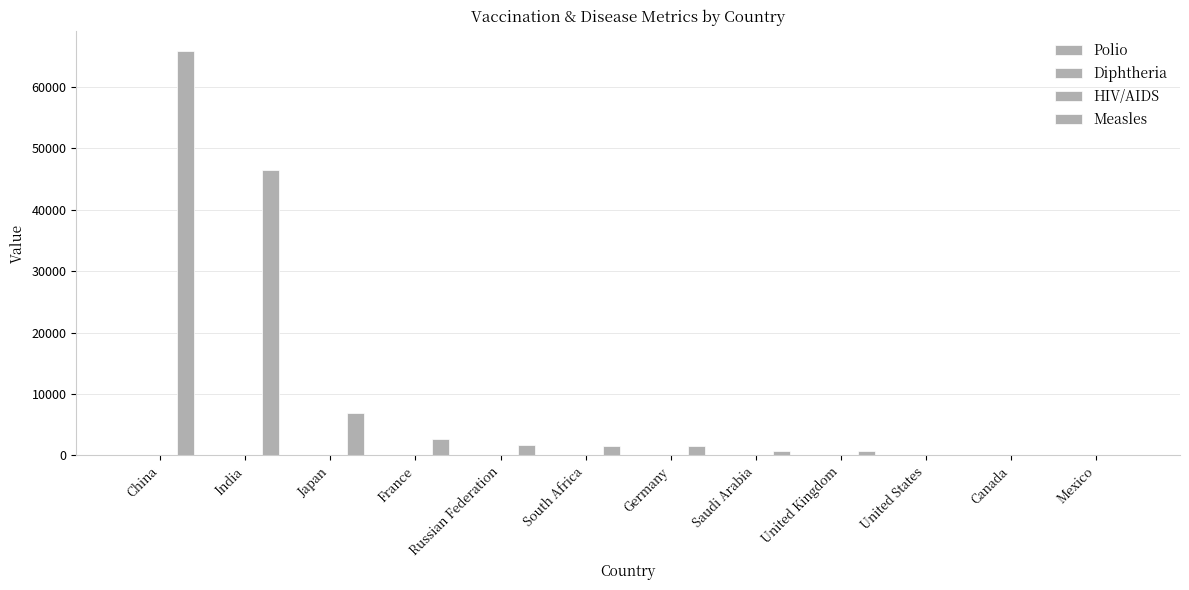

Where does the Polio series first go above 94?

Japan